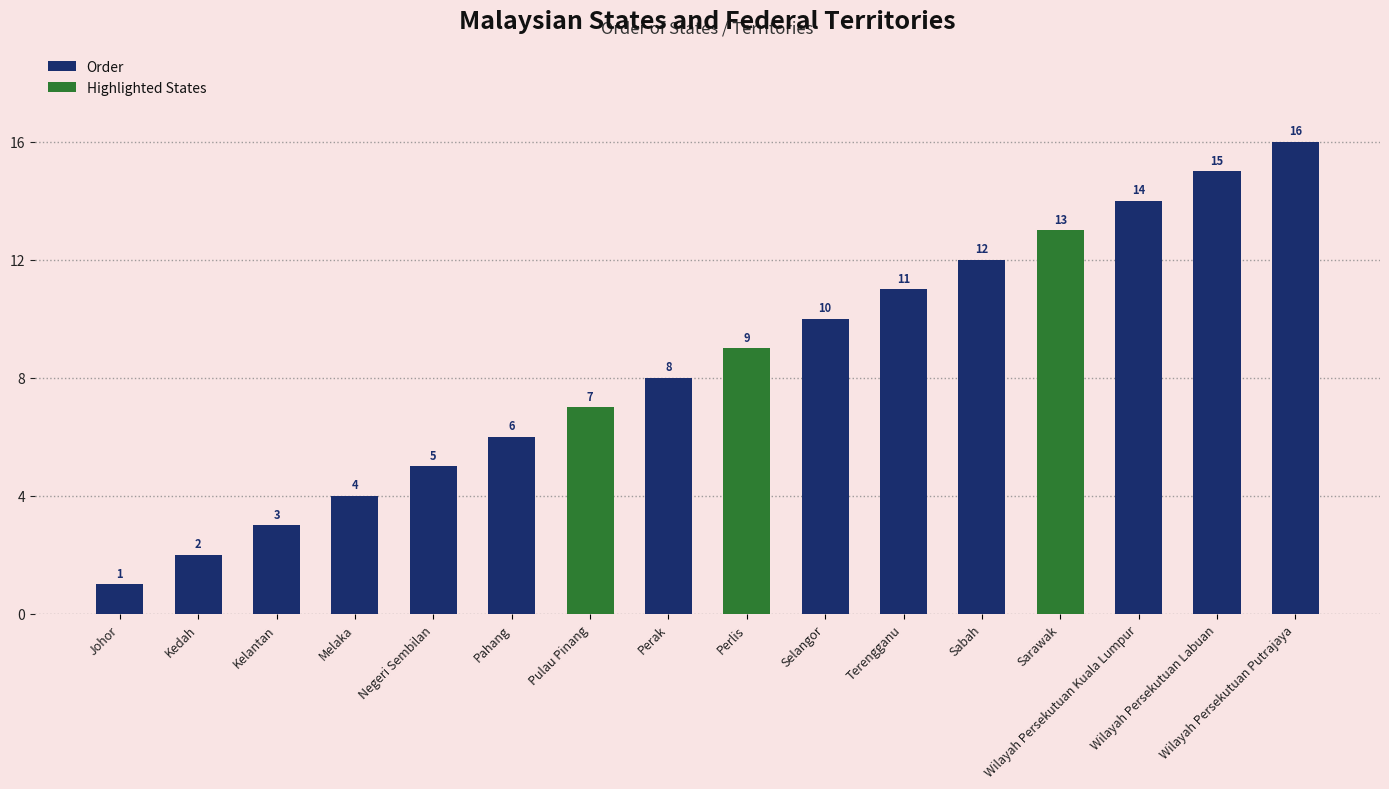

Between Wilayah Persekutuan Labuan and Pahang, which is larger?

Wilayah Persekutuan Labuan